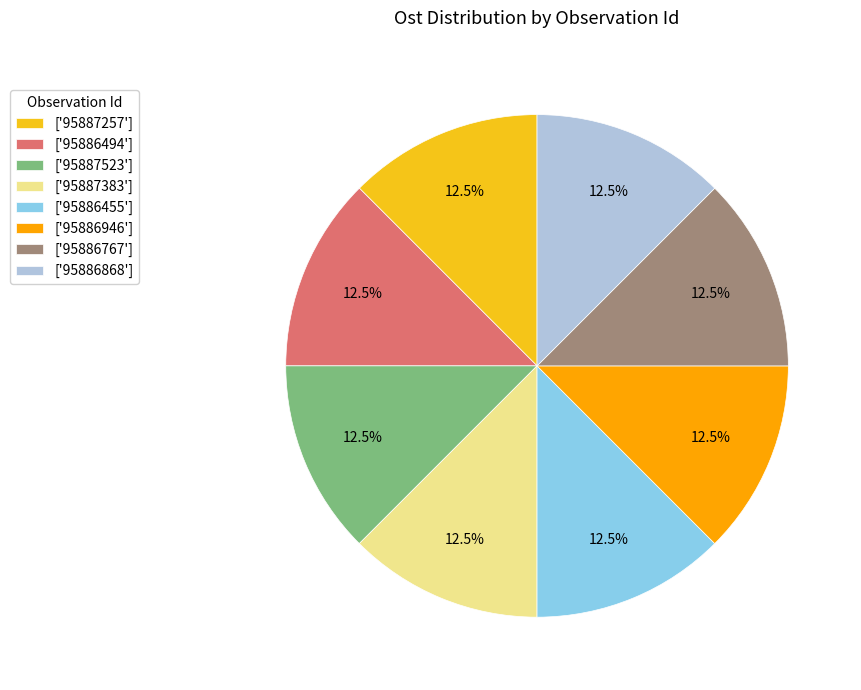

What percentage is NOT represented by ['95886494']?

87.5%